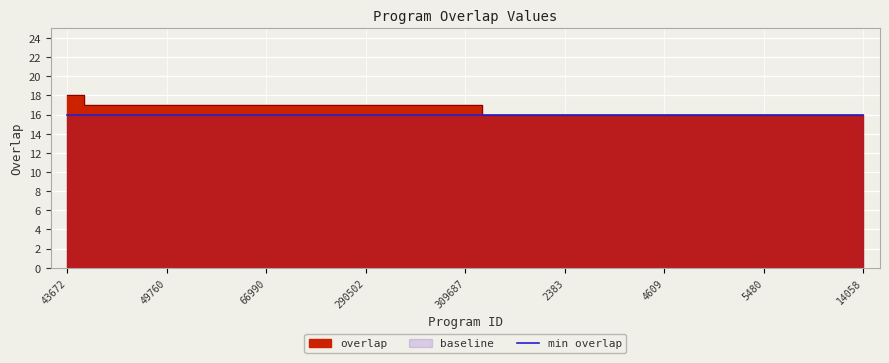

True or false: the data has more than 1 interior local peaks.

False